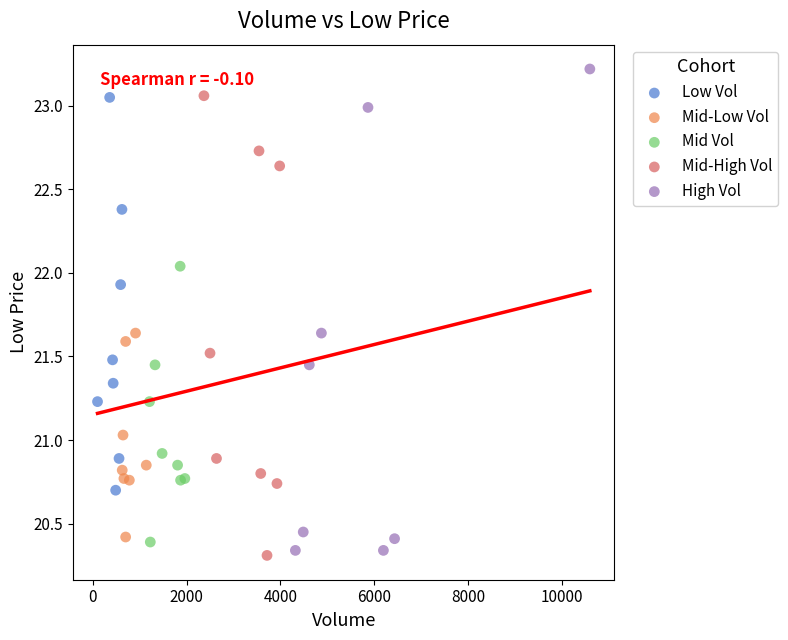

Which series has the widest spread of Y values?

High Vol